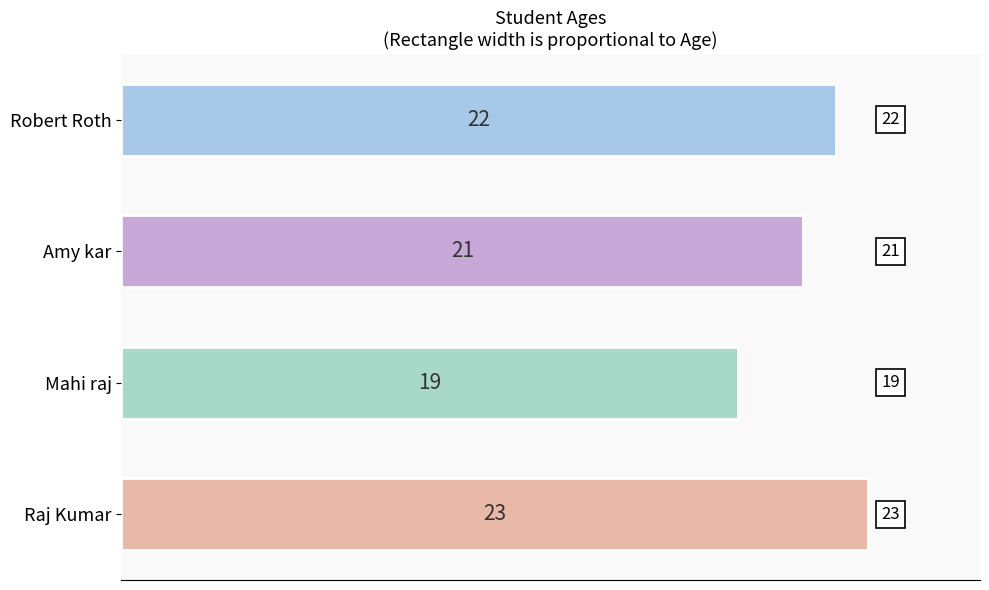

What is the maximum value shown in the chart?

23